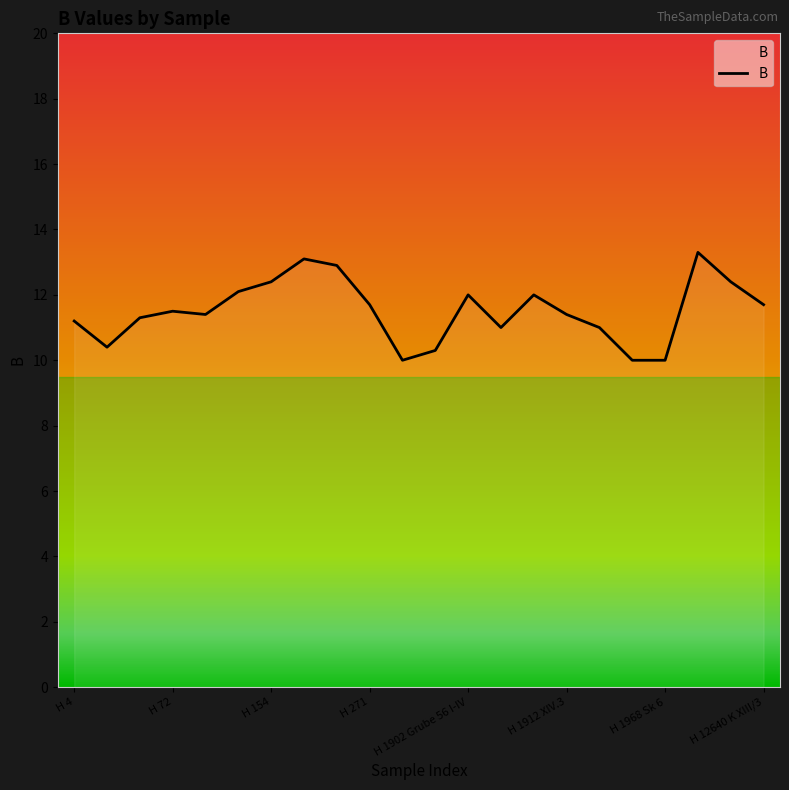

What is the greatest value displayed?

13.3